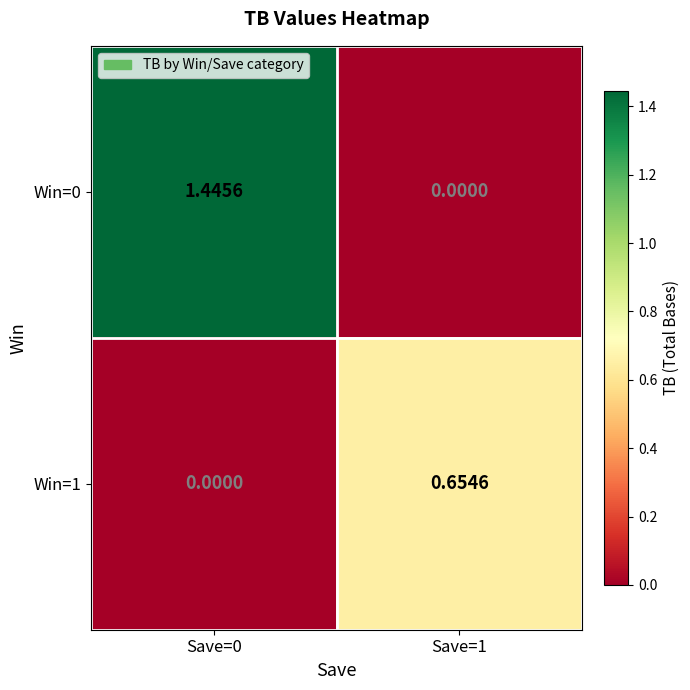

Is the value of Win=1 at Save=1 greater than the value of Win=0 at Save=0?

No